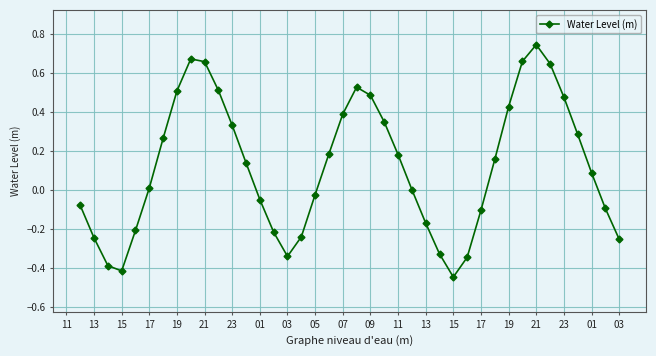

How many interior local valleys (lower than both neighbors) does the data have?

3